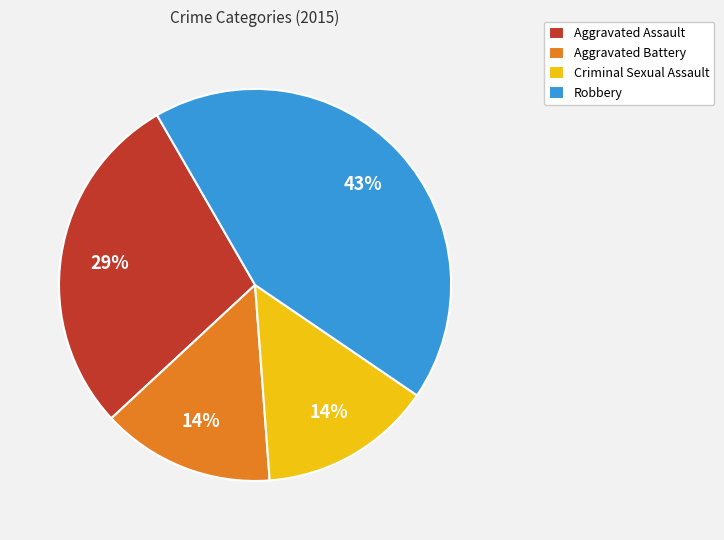

Which category has the biggest portion of the pie?

Robbery